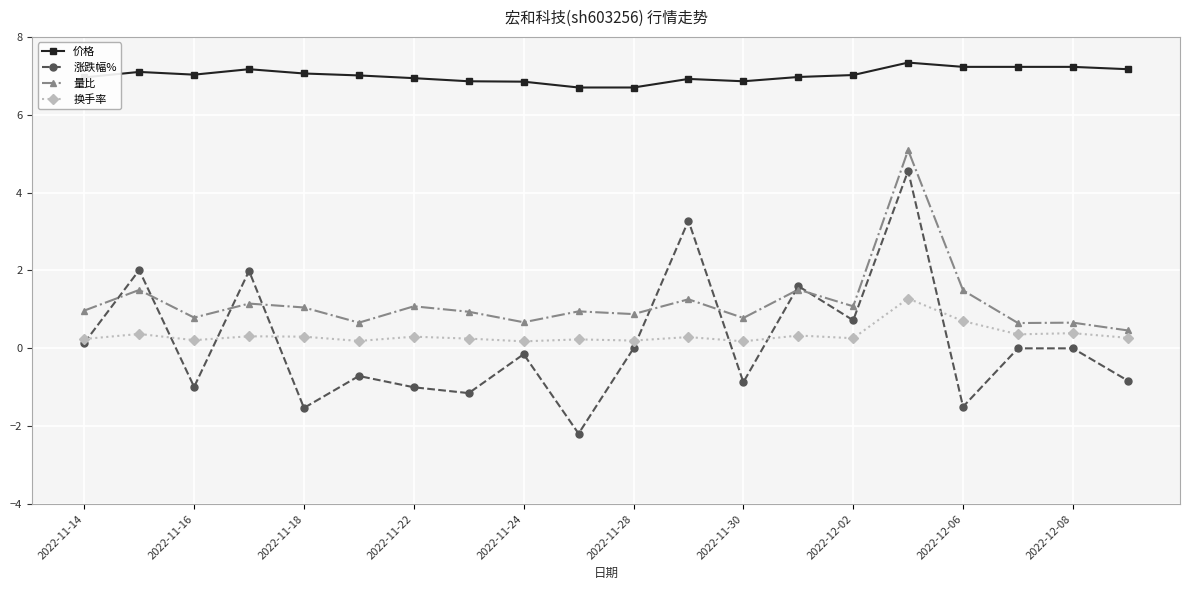

List the series in order of their peak value, lowest first.

换手率, 涨跌幅%, 量比, 价格